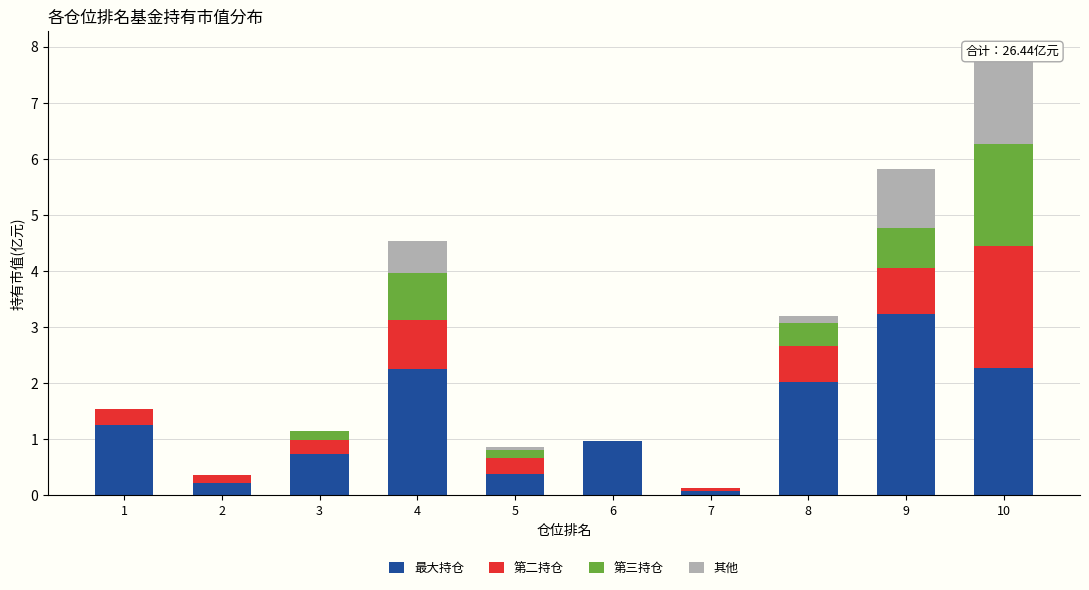

At which category is the sum across all series the highest?

10